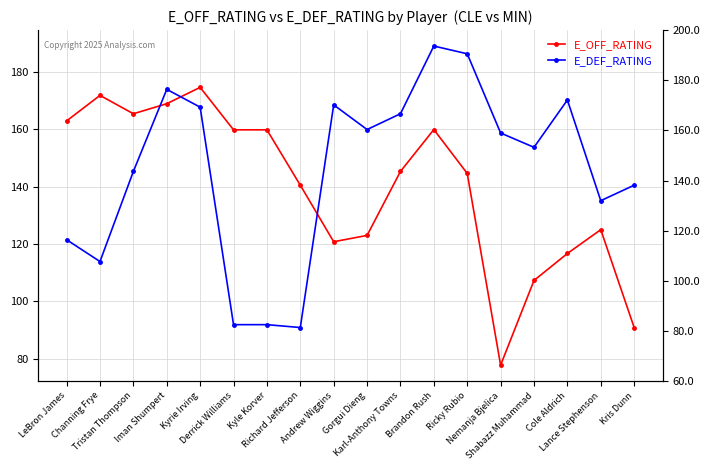

Reading left to right, list all the values displayed in this chart.

E_OFF_RATING: LeBron James=162.9	Channing Frye=171.8	Tristan Thompson=165.4	Iman Shumpert=168.9	Kyrie Irving=174.6	Derrick Williams=159.8	Kyle Korver=159.8	Richard Jefferson=140.5	Andrew Wiggins=120.8	Gorgui Dieng=123.0	Karl-Anthony Towns=145.3	Brandon Rush=159.9	Ricky Rubio=144.6	Nemanja Bjelica=77.8	Shabazz Muhammad=107.3	Cole Aldrich=116.7	Lance Stephenson=125.0	Kris Dunn=90.9
E_DEF_RATING: LeBron James=121.5	Channing Frye=113.9	Tristan Thompson=145.3	Iman Shumpert=173.9	Kyrie Irving=167.7	Derrick Williams=91.9	Kyle Korver=91.9	Richard Jefferson=90.9	Andrew Wiggins=168.5	Gorgui Dieng=159.9	Karl-Anthony Towns=165.4	Brandon Rush=189.0	Ricky Rubio=186.3	Nemanja Bjelica=158.7	Shabazz Muhammad=153.7	Cole Aldrich=170.2	Lance Stephenson=135.1	Kris Dunn=140.5